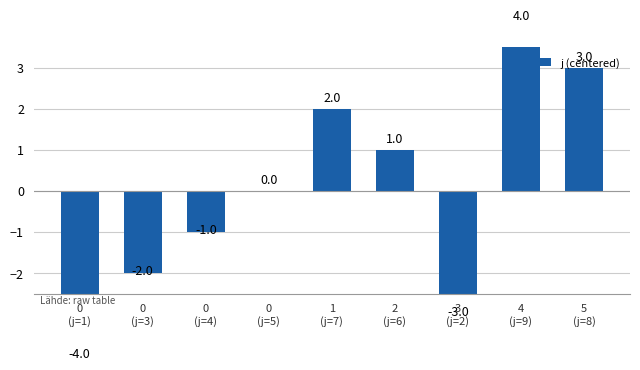

Rank the categories by value from highest to lowest.

4
(j=9), 5
(j=8), 1
(j=7), 2
(j=6), 0
(j=5), 0
(j=4), 0
(j=3), 3
(j=2), 0
(j=1)